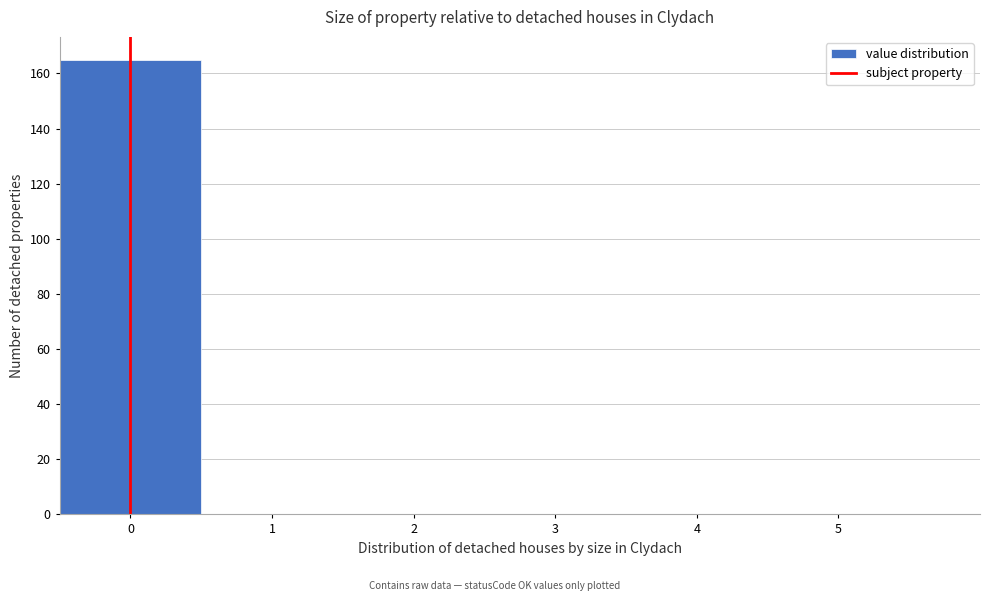

Which range on the x-axis has the tallest bar?

-0.5 to 0.5